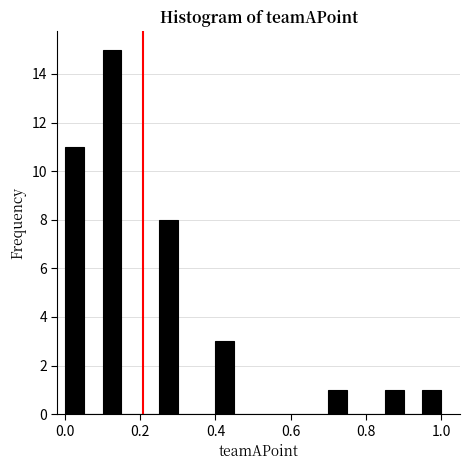

Read against the x-axis, roughly where is the centre of the tallest bar?

0.12